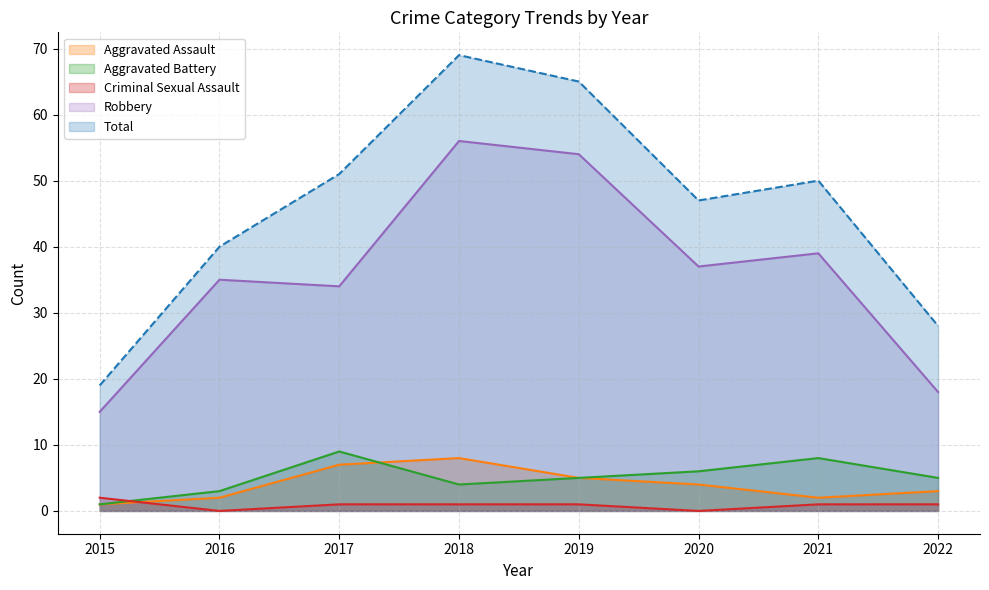

What is the value of the Robbery point at the 5th from the left?

54